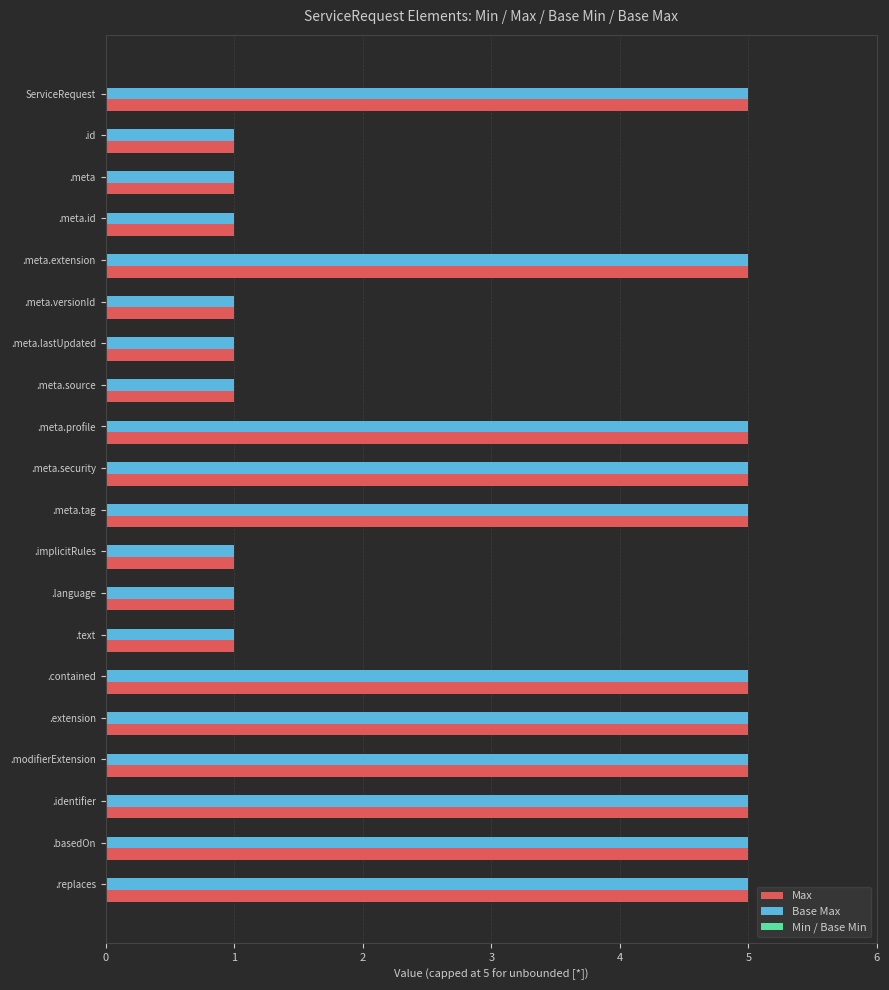

What is the difference between the maximum and second lowest values in the Max series?

4